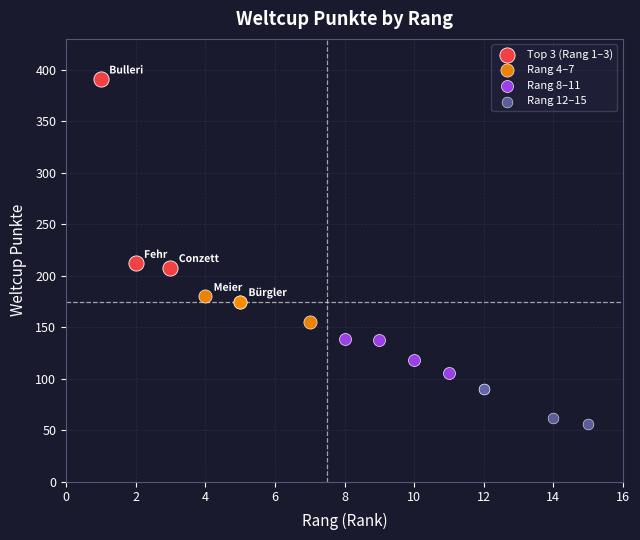

Which series has the largest Y range (max minus min)?

Top 3 (Rang 1–3)